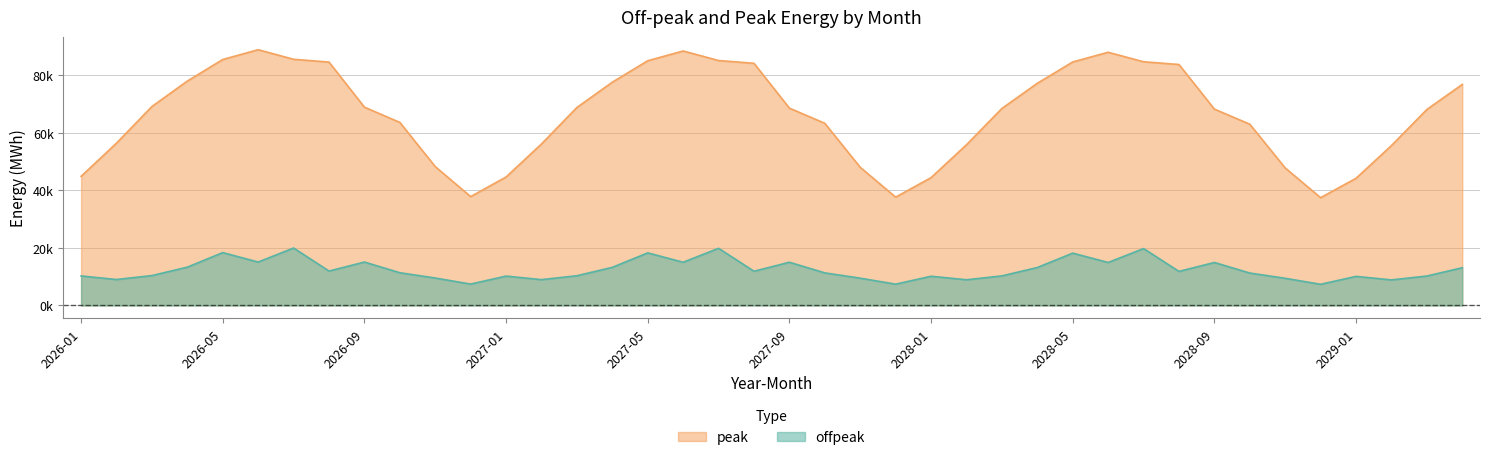

What is the average value of the offpeak series?

12385.4